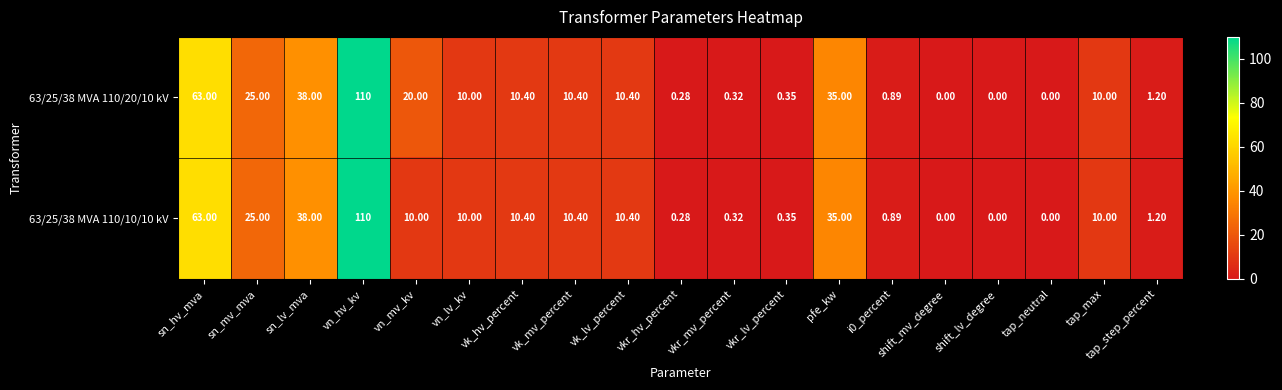

At which label is 63/25/38 MVA 110/10/10 kV closest to 55?

sn_hv_mva